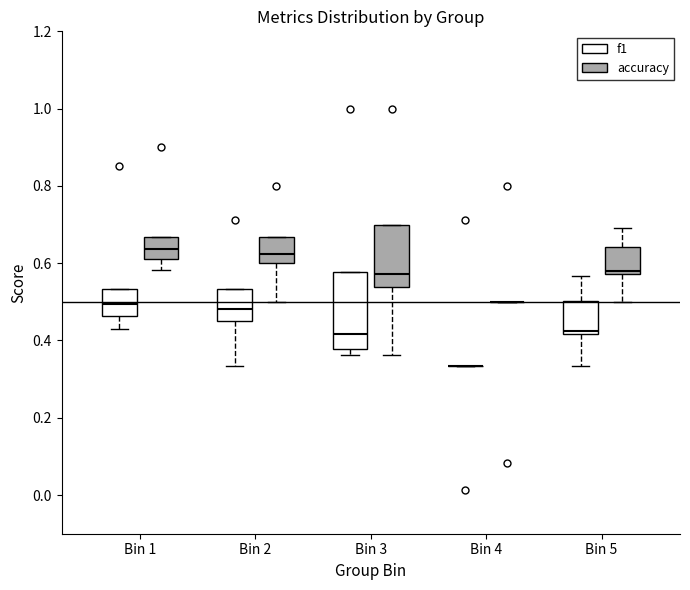

Reading left to right, read every box against the y-axis: the position of its median line, the range the box covers, and the ends of its whiskers. The values are not printed on the chart, so give them approximately, as read against the axis.

Bin 1 (f1): median 0.50, box 0.46 to 0.54, whiskers 0.42 to 0.54
Bin 1 (accuracy): median 0.64, box 0.62 to 0.66, whiskers 0.58 to 0.66
Bin 2 (f1): median 0.48, box 0.46 to 0.54, whiskers 0.34 to 0.54
Bin 2 (accuracy): median 0.62, box 0.60 to 0.66, whiskers 0.50 to 0.66
Bin 3 (f1): median 0.42, box 0.38 to 0.58, whiskers 0.36 to 0.58
Bin 3 (accuracy): median 0.58, box 0.54 to 0.70, whiskers 0.36 to 0.70
Bin 4 (f1): box collapsed to a line at 0.34, whiskers 0.34 to 0.34
Bin 4 (accuracy): box collapsed to a line at 0.50, whiskers 0.50 to 0.50
Bin 5 (f1): median 0.42 (just above the box's lower edge), box 0.42 to 0.50, whiskers 0.34 to 0.56
Bin 5 (accuracy): median 0.58 (just above the box's lower edge), box 0.58 to 0.64, whiskers 0.50 to 0.70